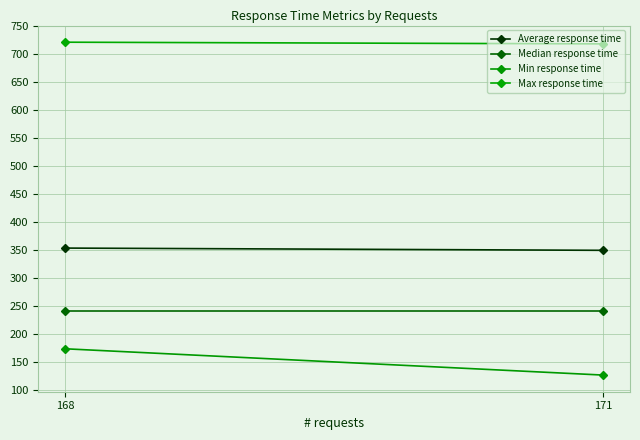

Is this an area chart (filled region under the line)?

No